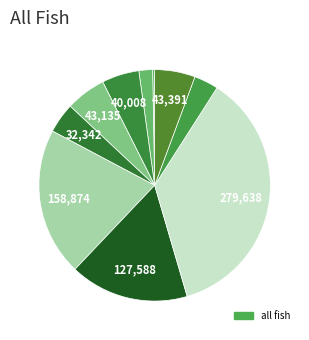

Is there a majority slice in this chart?

No